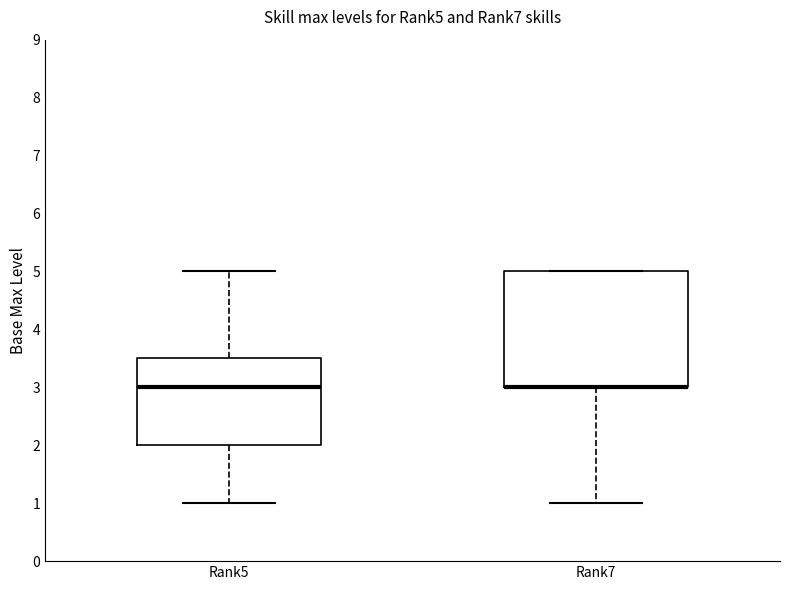

Where does the lower whisker of the box for Rank7 end on the y-axis? The values are not printed on the chart, so give them approximately, as read against the axis.

1.0